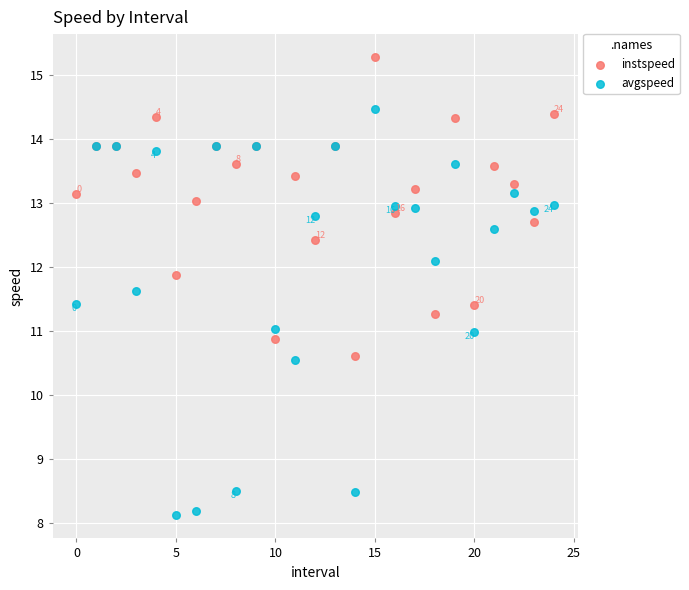

What are all the series names shown in the legend?

instspeed, avgspeed